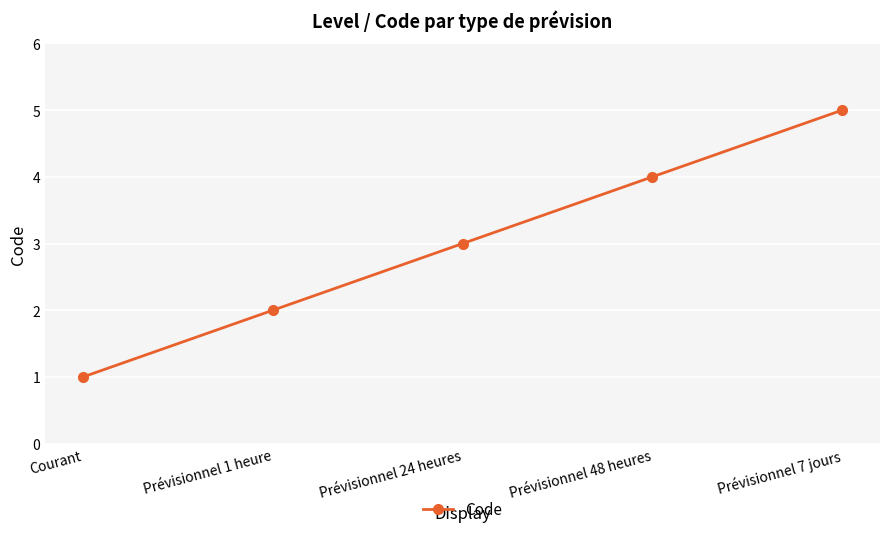

Between Prévisionnel 24 heures and Prévisionnel 48 heures, which is larger?

Prévisionnel 48 heures